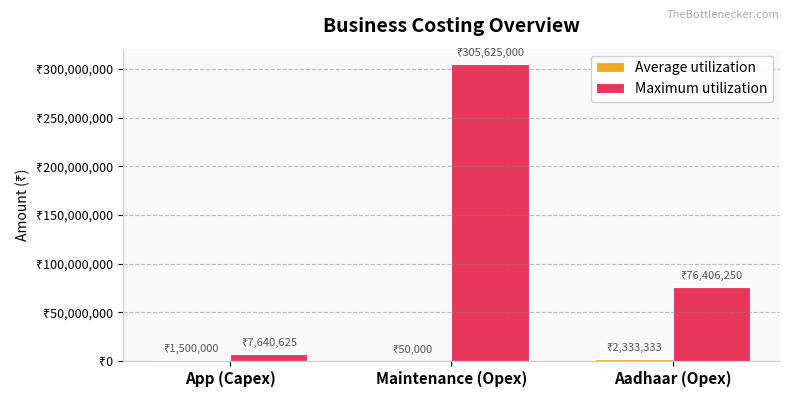

At which category is the sum across all series the highest?

Maintenance (Opex)